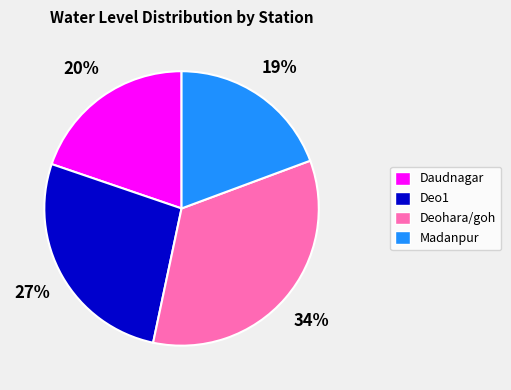

How many slices are in this pie chart?

4